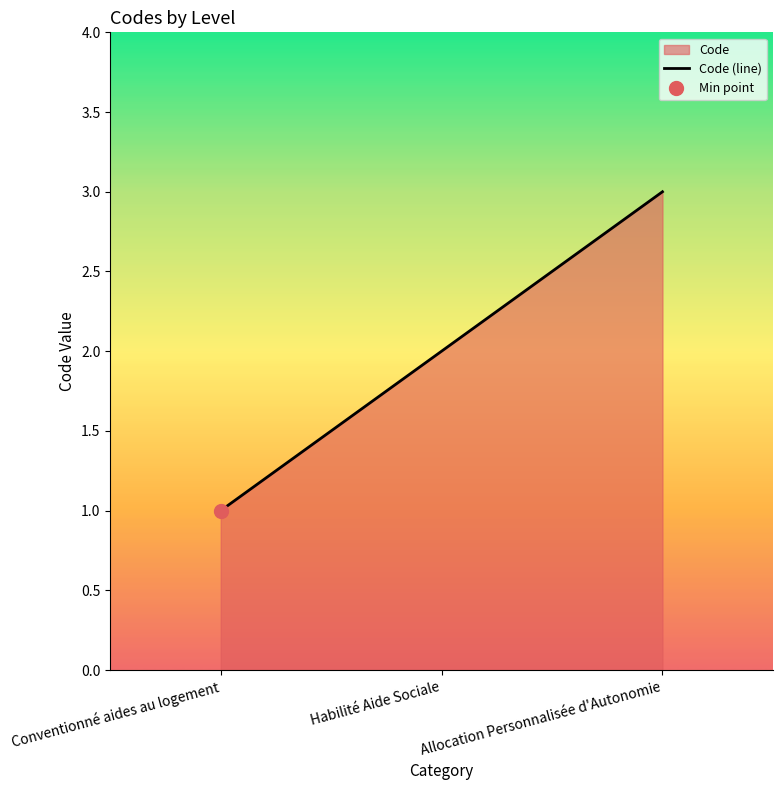

What is the maximum value shown in the chart?

3